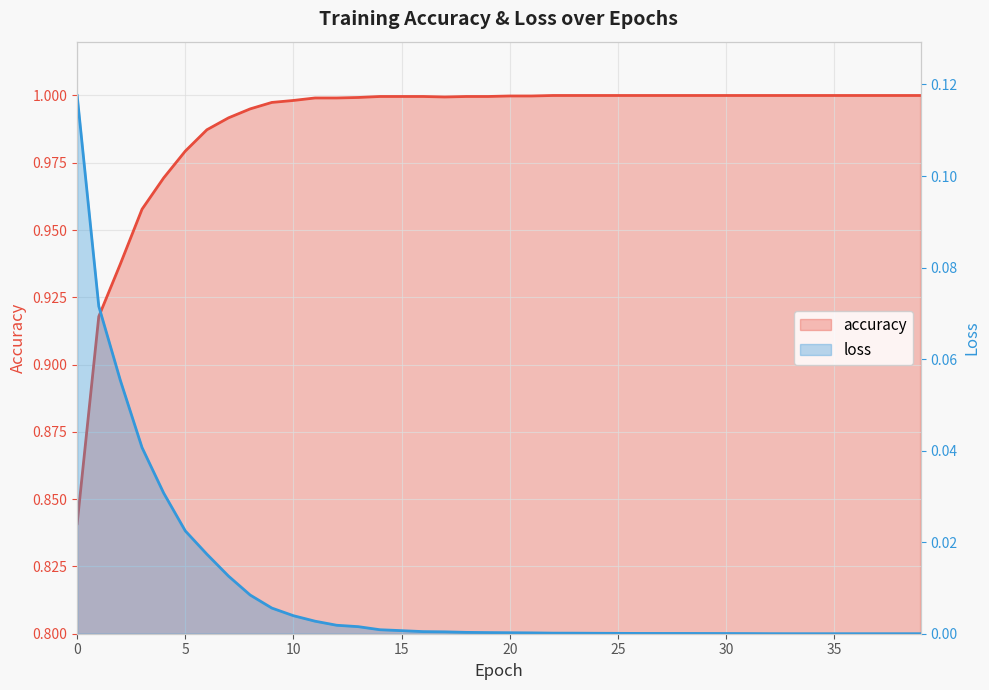

Between 16 and 31, which series saw the biggest shift?

loss